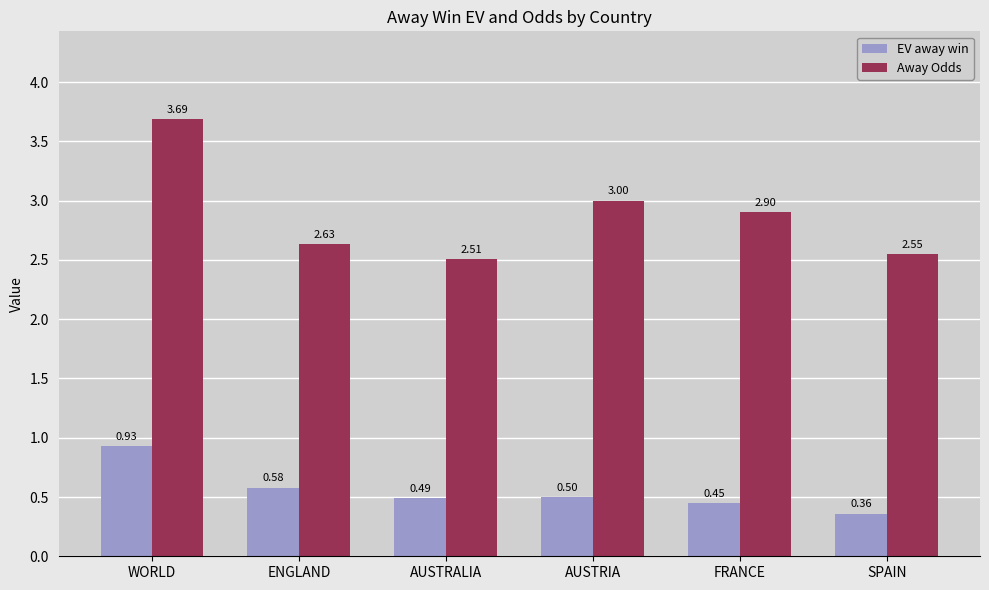

List the labels in order of EV away win value, largest first.

WORLD, ENGLAND, AUSTRIA, AUSTRALIA, FRANCE, SPAIN